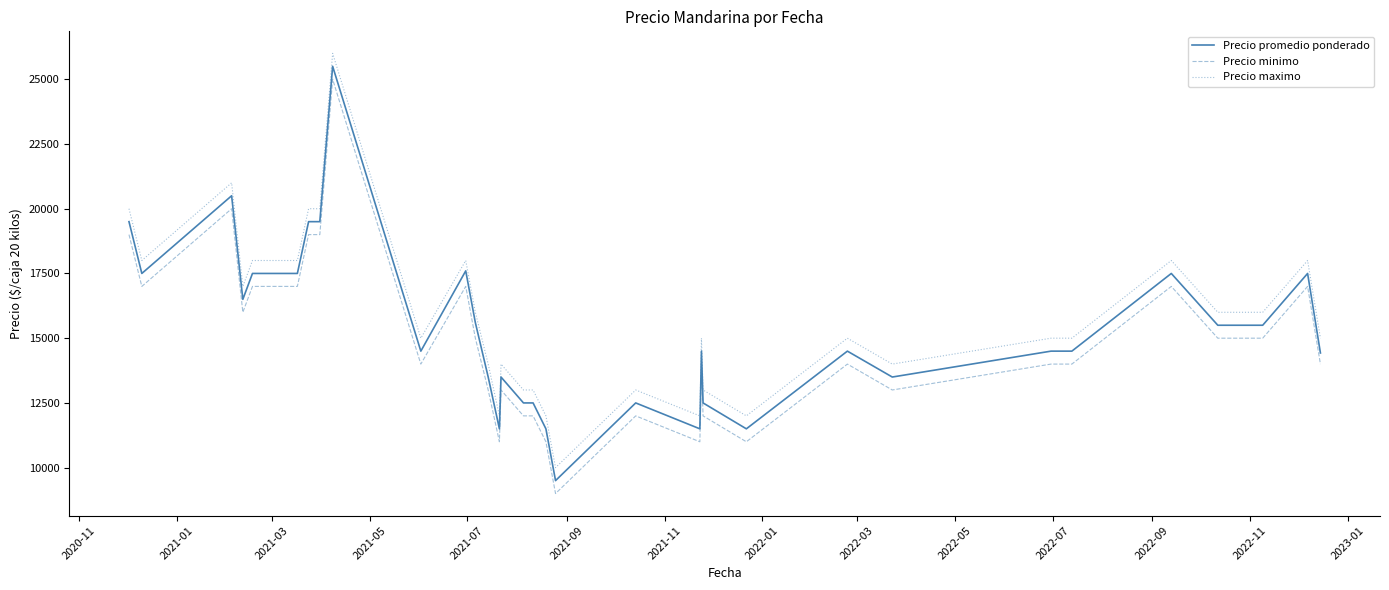

True or false: Precio minimo and Precio maximo cross at least once.

False